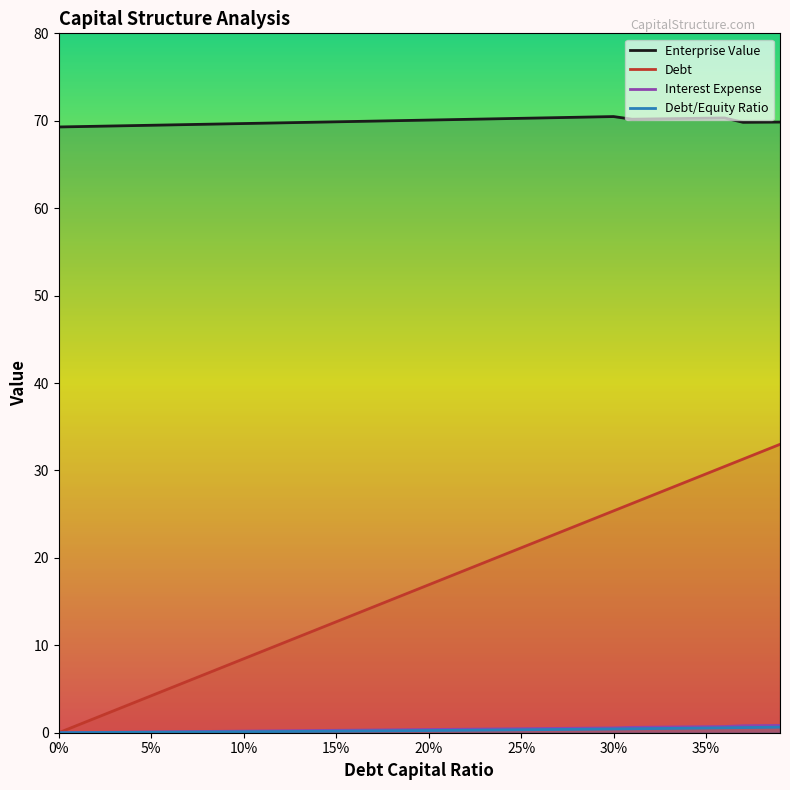

At 0.07, list the series in order from smallest to largest.

interest_expense, debt, debt_capital, enterprise_value